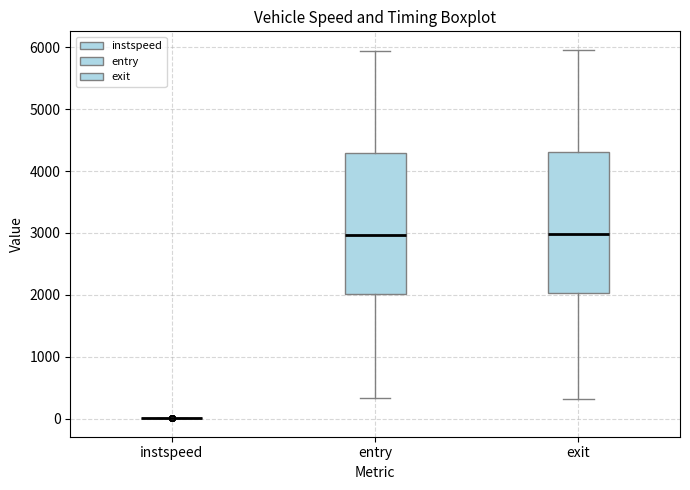

Where does the lower whisker of the box for exit end on the y-axis? The values are not printed on the chart, so give them approximately, as read against the axis.

300